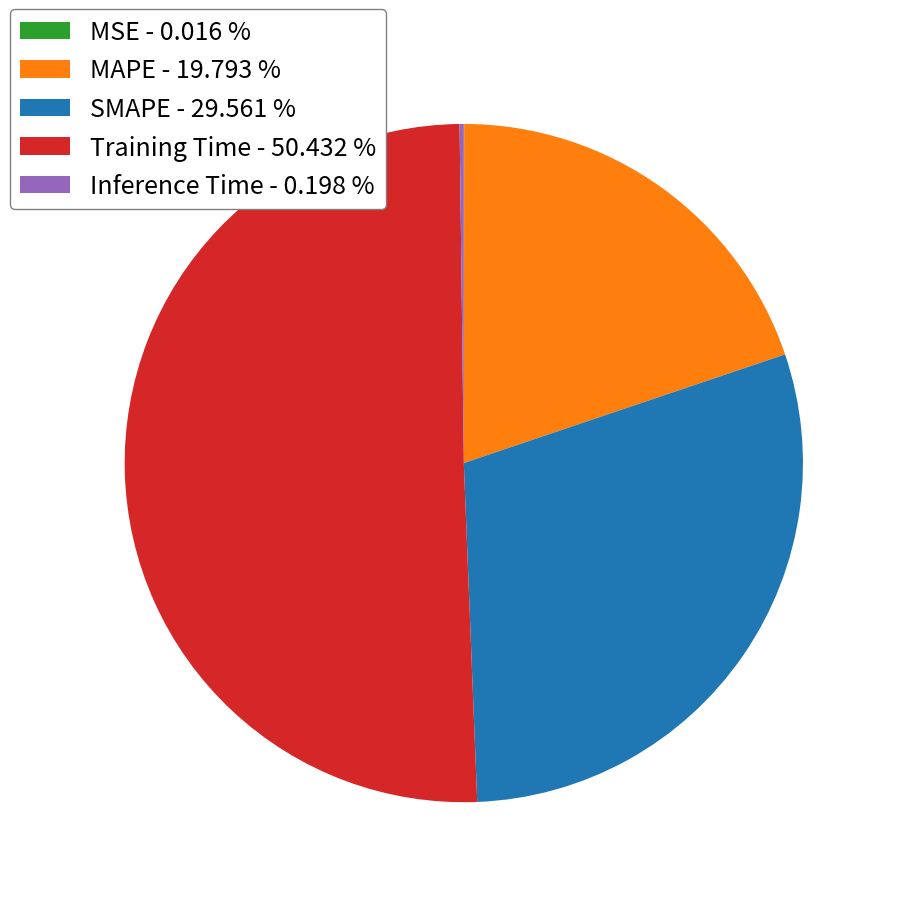

Which has a higher value, MAPE or SMAPE?

SMAPE